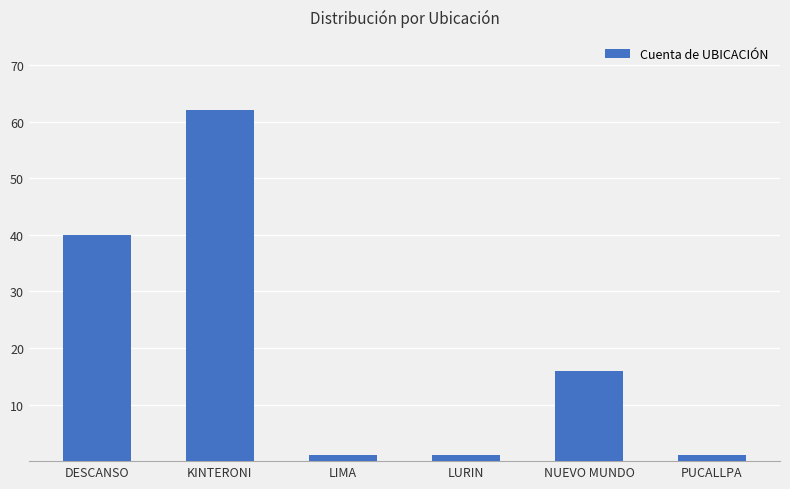

Which has a higher value, NUEVO MUNDO or LIMA?

NUEVO MUNDO